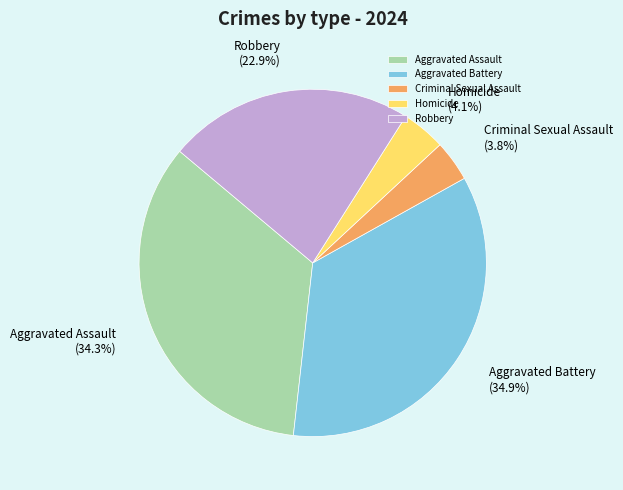

To the nearest percent, what percentage of the pie is Robbery?

23%